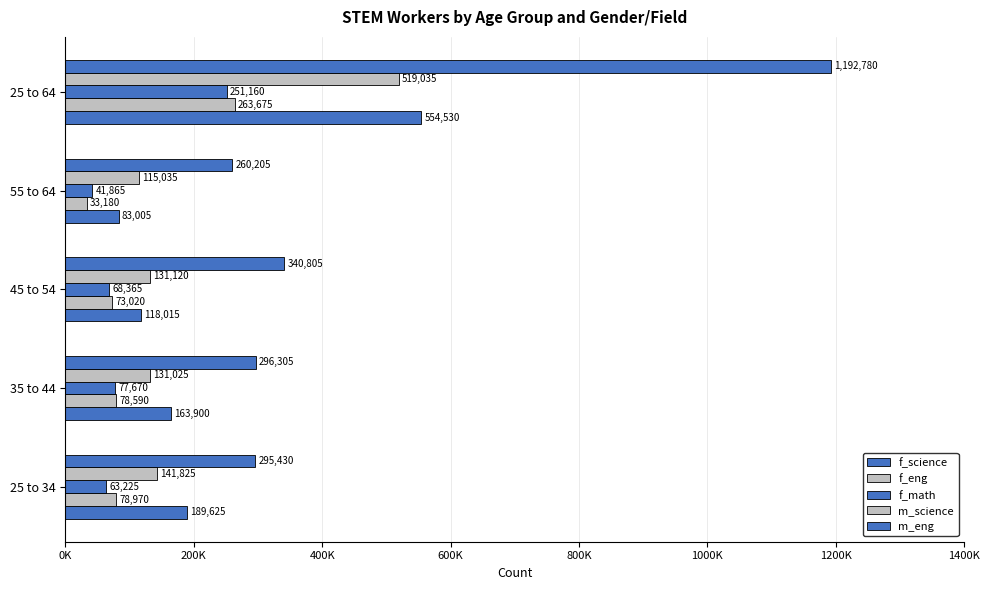

Reading left to right, list all the values displayed in this chart.

f_science: 189625	163900	118015	83005	554530
f_eng: 78970	78590	73020	33180	263675
f_math: 63225	77670	68365	41865	251160
m_science: 141825	131025	131120	115035	519035
m_eng: 295430	296305	340805	260205	1192780